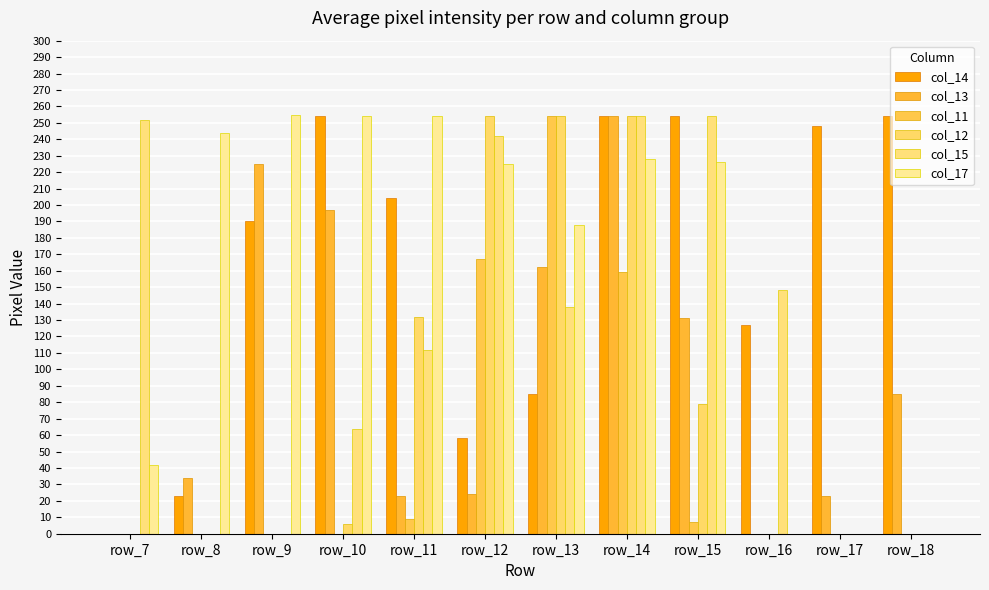

Is it true that col_17 equals 331 at row_15?

False